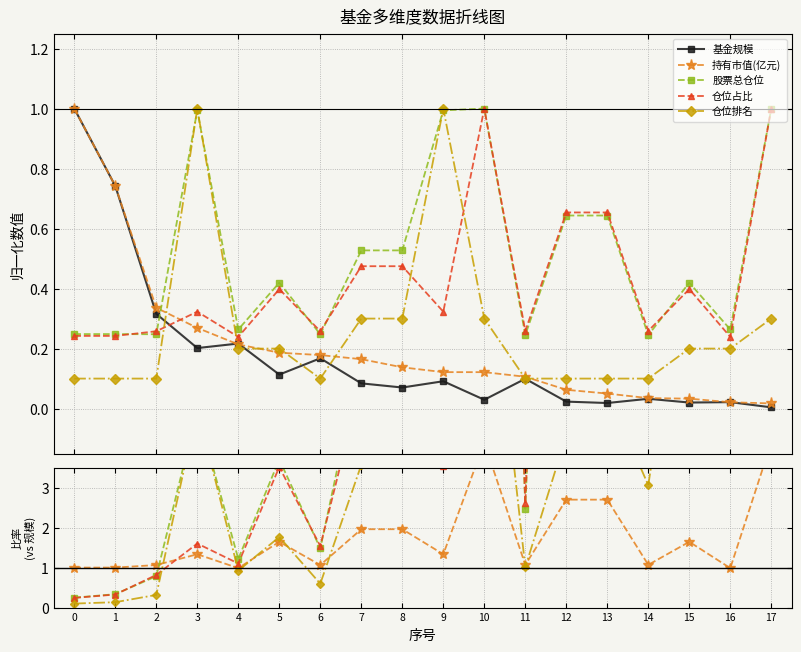

How many interior local valleys does the 基金规模 series have?

6